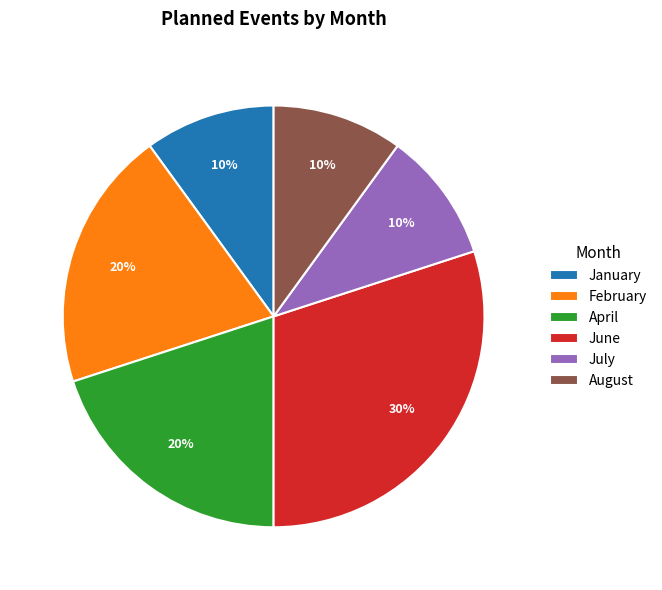

Is the sum of January and August greater than half?

No